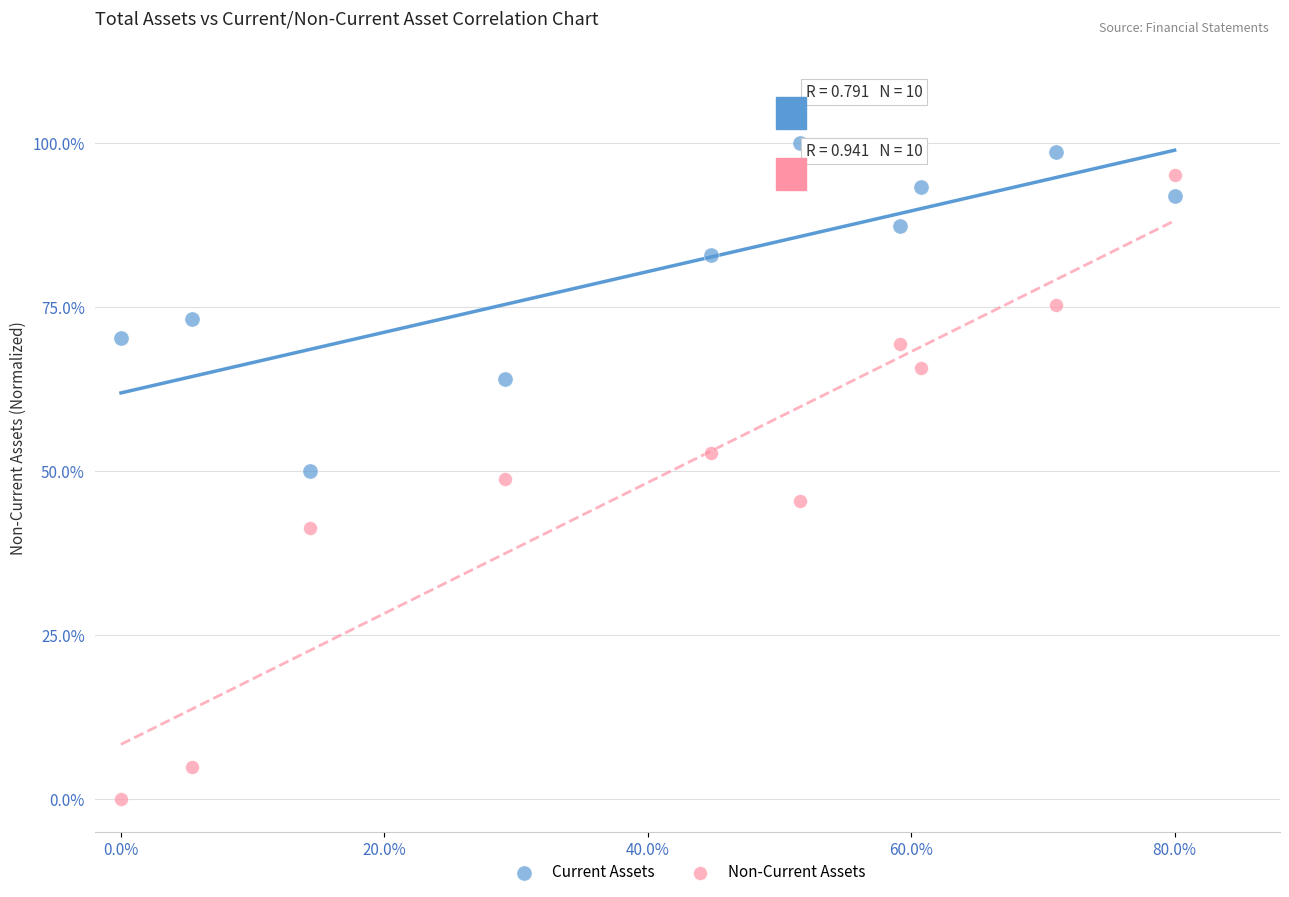

Which series reaches the maximum Y coordinate?

Current Assets